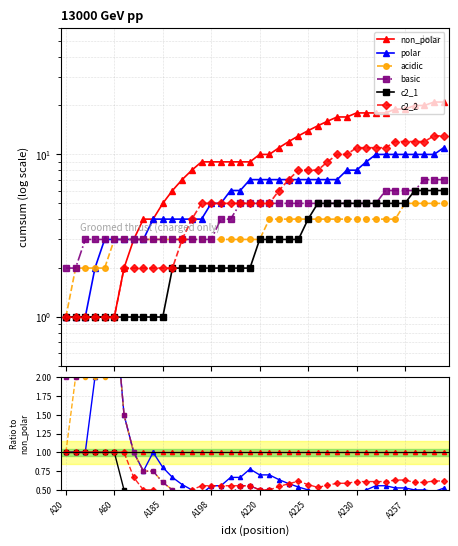

The acidic series shows 0.1 at A230. True or false?

False